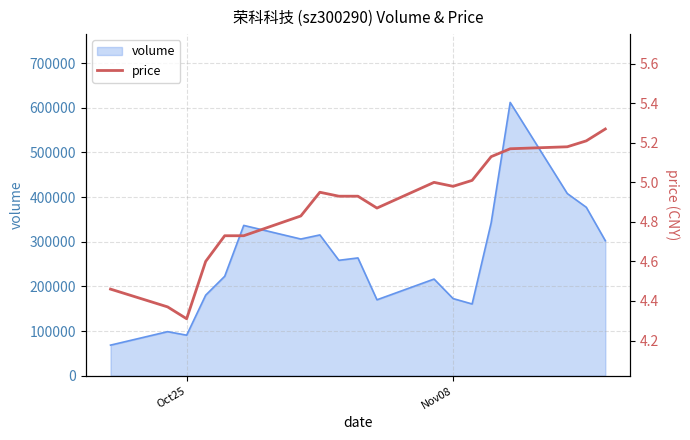

What is the minimum value for volume?

68409